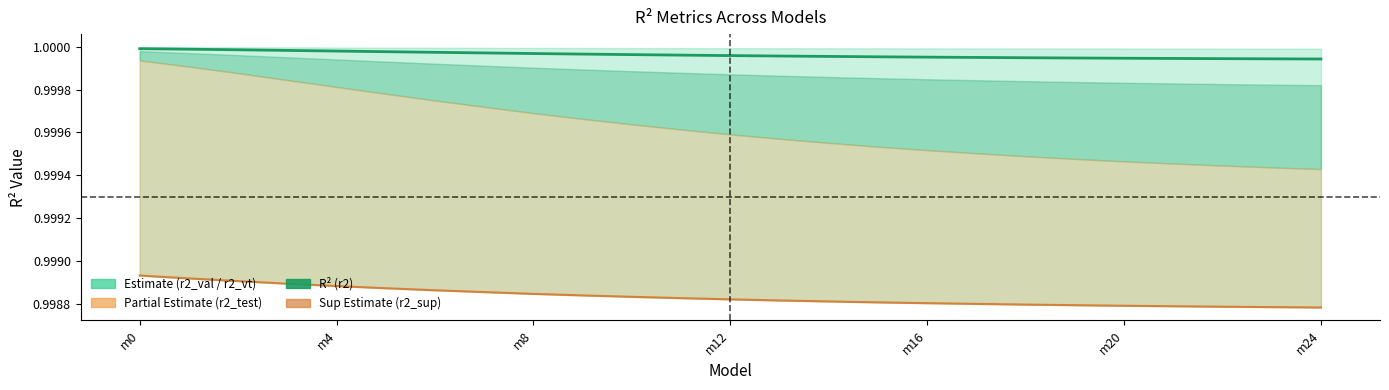

What is the approximate value of r2_sup at m12?

1.0